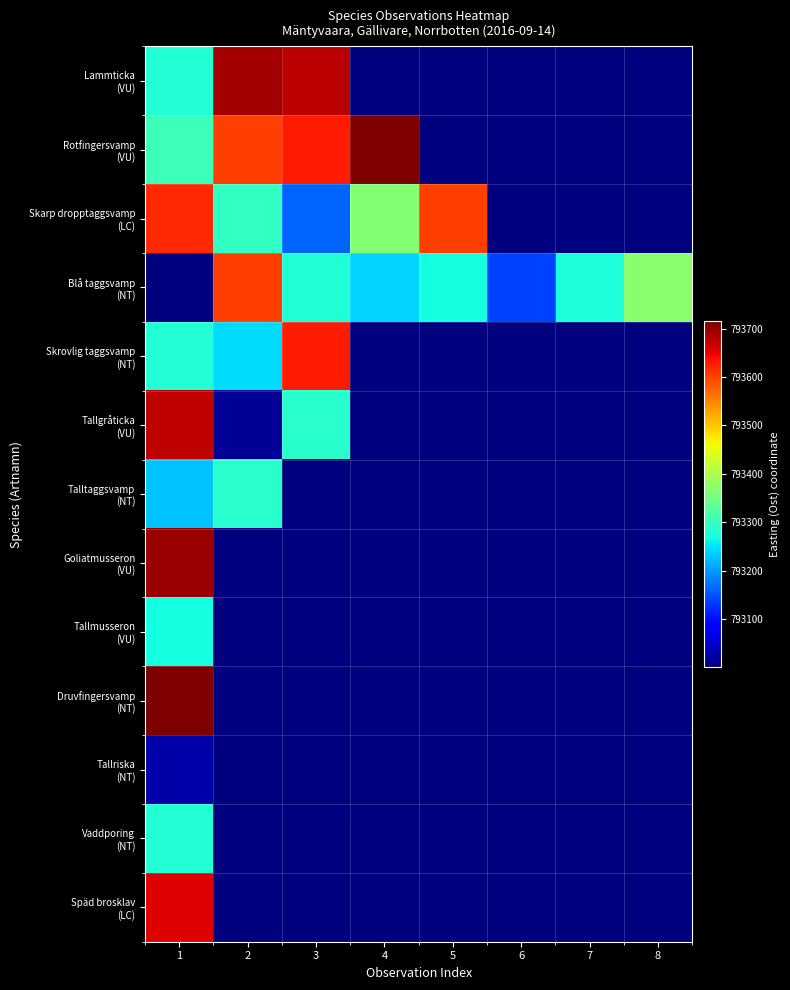

At how many categories does at least one series exceed 793648?

4